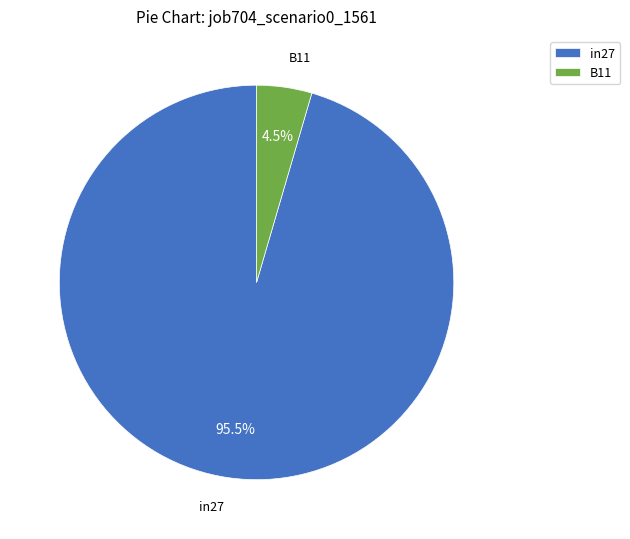

What percentage is NOT represented by in27?

4.5%